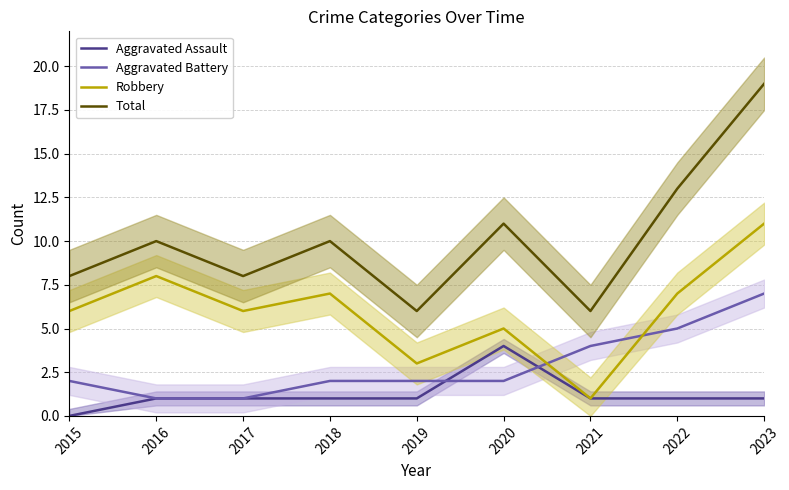

How many data points in Aggravated Battery are less than 2?

2